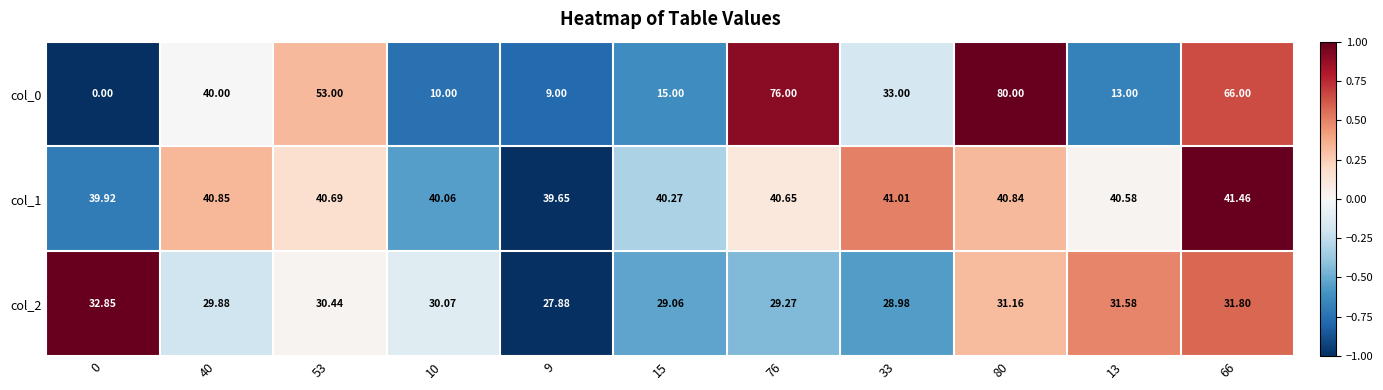

How many series are shown in this chart?

3